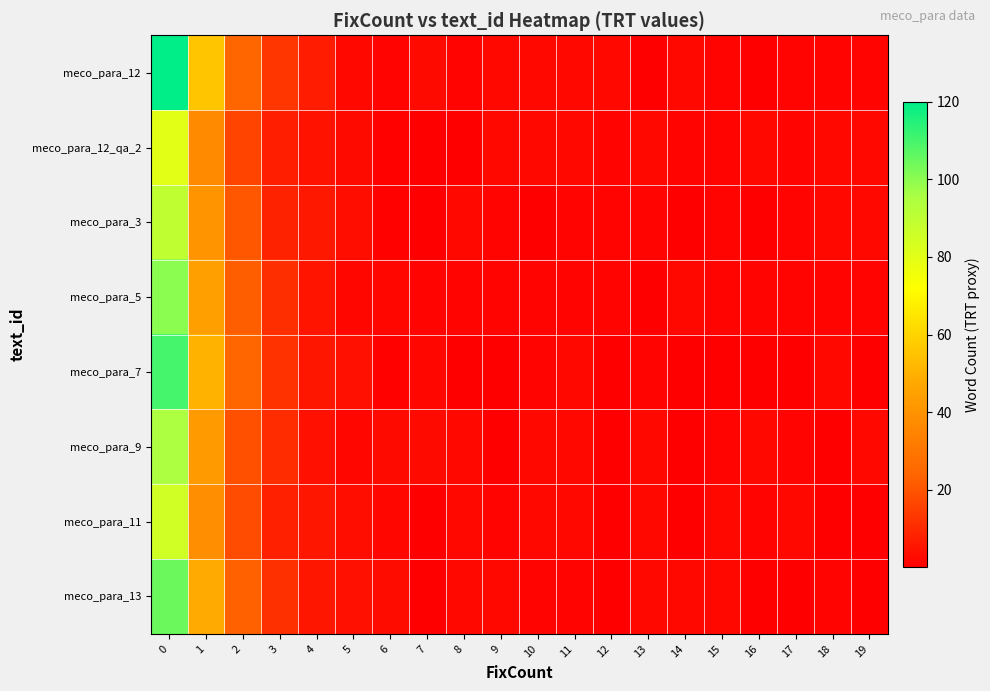

Reading right to left, list all the values displayed in this chart.

meco_para_12: 19=1.0	18=1.0	17=1.0	16=0.0	15=1.0	14=2.0	13=0.0	12=2.0	11=2.0	10=2.0	9=2.1	8=1.2	7=2.4	6=1.0	5=2.2	4=6.9	3=12.9	2=24.2	1=55.9	0=120.0
meco_para_12_qa_2: 19=2.0	18=2.0	17=1.0	16=2.0	15=1.0	14=1.0	13=2.0	12=1.0	11=2.0	10=2.0	9=2.1	8=0.1	7=0.3	6=0.7	5=2.5	4=4.3	3=7.3	2=16.2	1=36.9	0=80.0
meco_para_3: 19=2.0	18=2.0	17=1.0	16=0.0	15=1.0	14=0.0	13=1.0	12=1.0	11=1.0	10=0.0	9=1.1	8=2.1	7=0.3	6=0.7	5=3.6	4=5.7	3=8.2	2=20.2	1=40.4	0=90.0
meco_para_5: 19=1.0	18=1.0	17=1.0	16=1.0	15=1.0	14=2.0	13=0.0	12=1.0	11=1.0	10=1.0	9=1.1	8=1.2	7=1.4	6=1.8	5=1.8	4=5.1	3=11.1	2=22.2	1=44.9	0=100.0
meco_para_7: 19=0.0	18=2.0	17=0.0	16=0.0	15=0.0	14=0.0	13=1.0	12=0.0	11=2.0	10=1.0	9=0.1	8=0.2	7=1.4	6=0.9	5=4.0	4=5.5	3=12.0	2=24.2	1=50.4	0=110.0
meco_para_9: 19=2.0	18=0.0	17=1.0	16=2.0	15=1.0	14=0.0	13=2.0	12=0.0	11=2.0	10=2.0	9=0.1	8=2.2	7=2.4	6=2.8	5=1.7	4=3.9	3=10.6	2=19.2	1=42.7	0=95.0
meco_para_11: 19=0.0	18=0.0	17=2.0	16=1.0	15=2.0	14=0.0	13=2.0	12=0.0	11=2.0	10=2.0	9=1.1	8=2.1	7=0.3	6=1.7	5=3.6	4=5.5	3=7.7	2=18.2	1=38.2	0=85.0
meco_para_13: 19=0.0	18=1.0	17=0.0	16=0.0	15=2.0	14=2.0	13=2.0	12=0.0	11=1.0	10=1.0	9=2.1	8=2.2	7=0.4	6=2.9	5=3.9	4=5.3	3=11.5	2=23.2	1=48.2	0=105.0